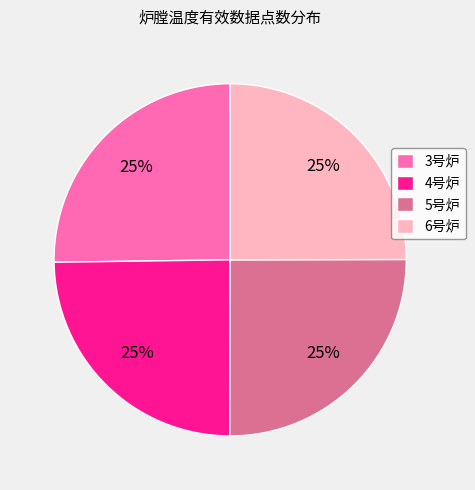

True or false: 6号炉 accounts for 25% of the total.

True